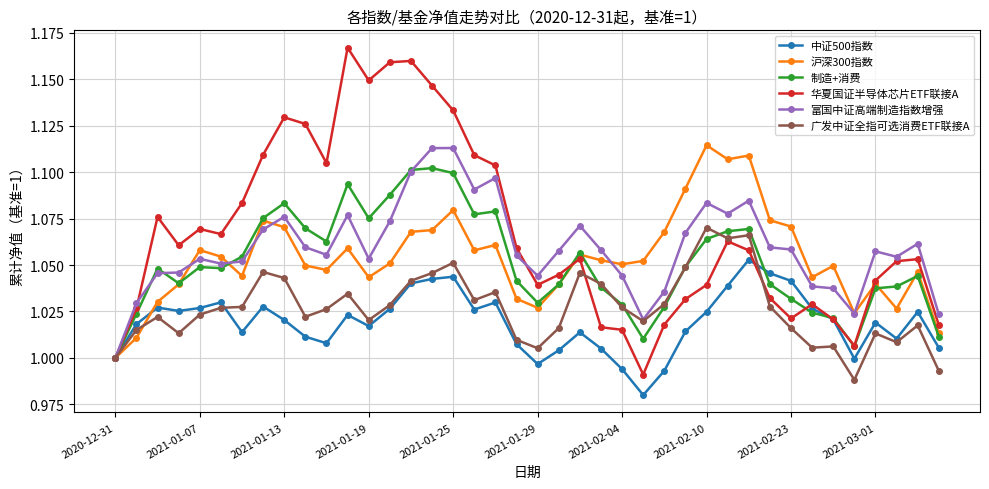

Which series has the widest spread of values?

华夏国证半导体芯片ETF联接A